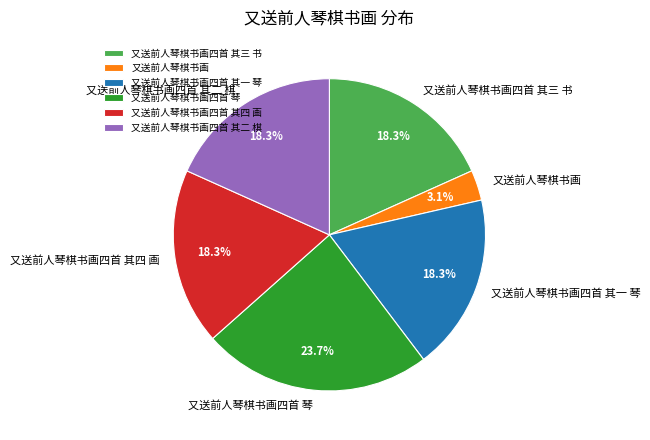

Does 又送前人琴棋书画四首 其三 书 represent more than half of the total?

No